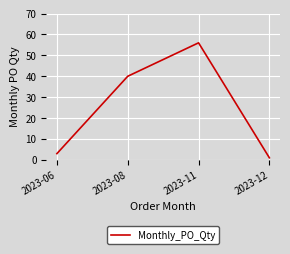

What is the difference between the second highest and minimum values?

39